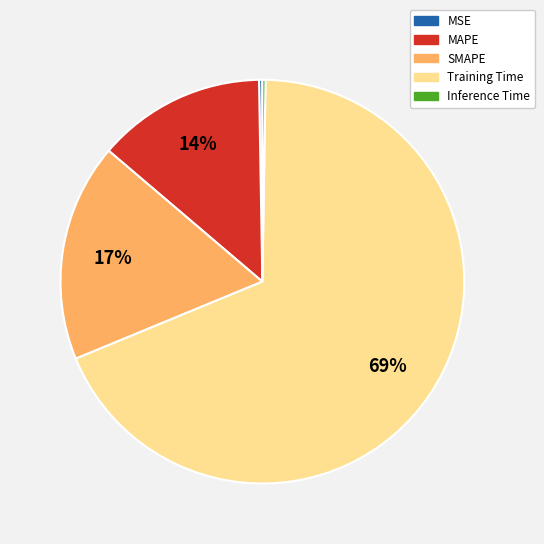

To the nearest percent, what is the average slice percentage?

20%